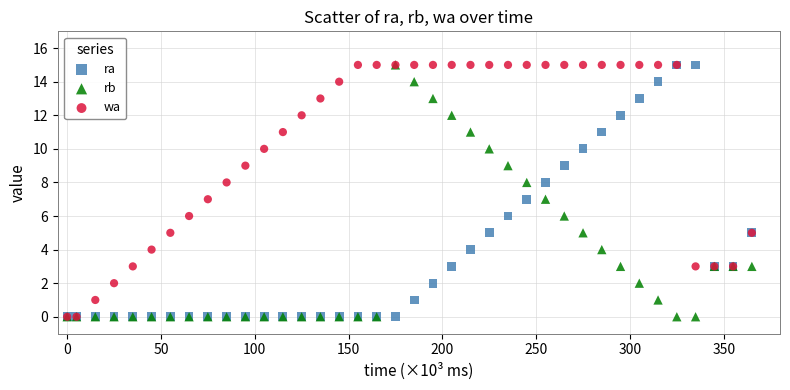

What are all the series names shown in the legend?

ra, rb, wa